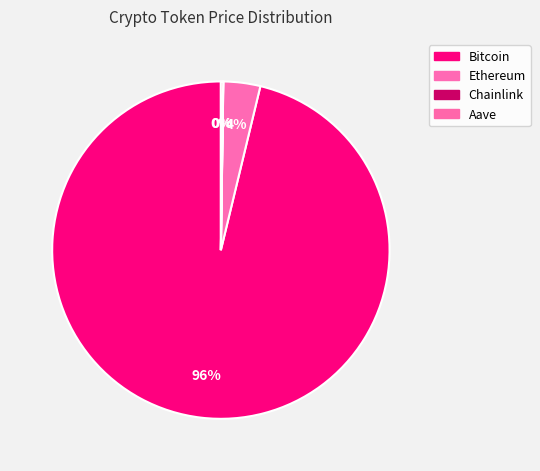

Which category has the biggest portion of the pie?

Bitcoin